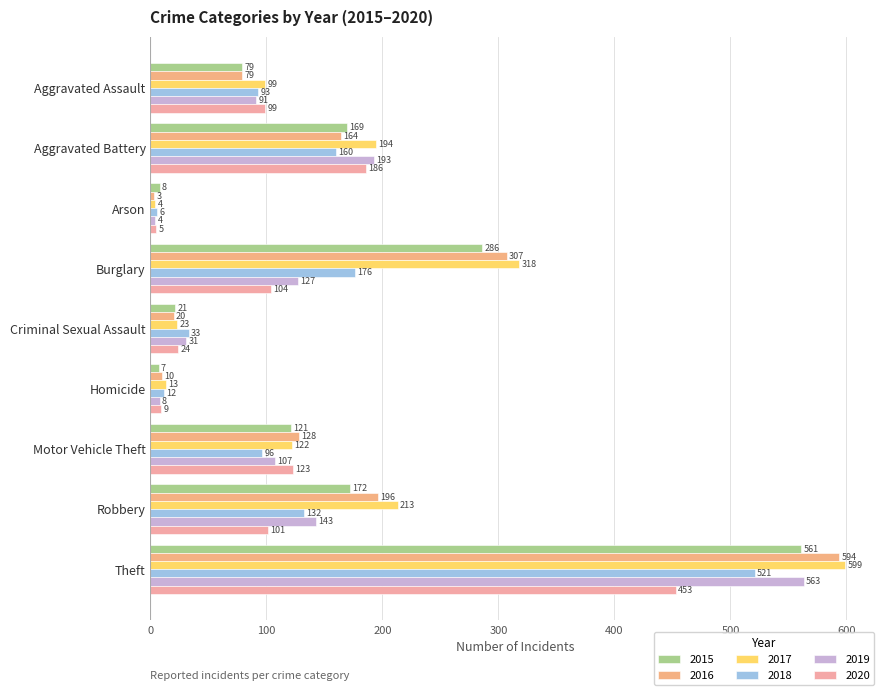

At which category does the chart reach its minimum across all series?

Arson